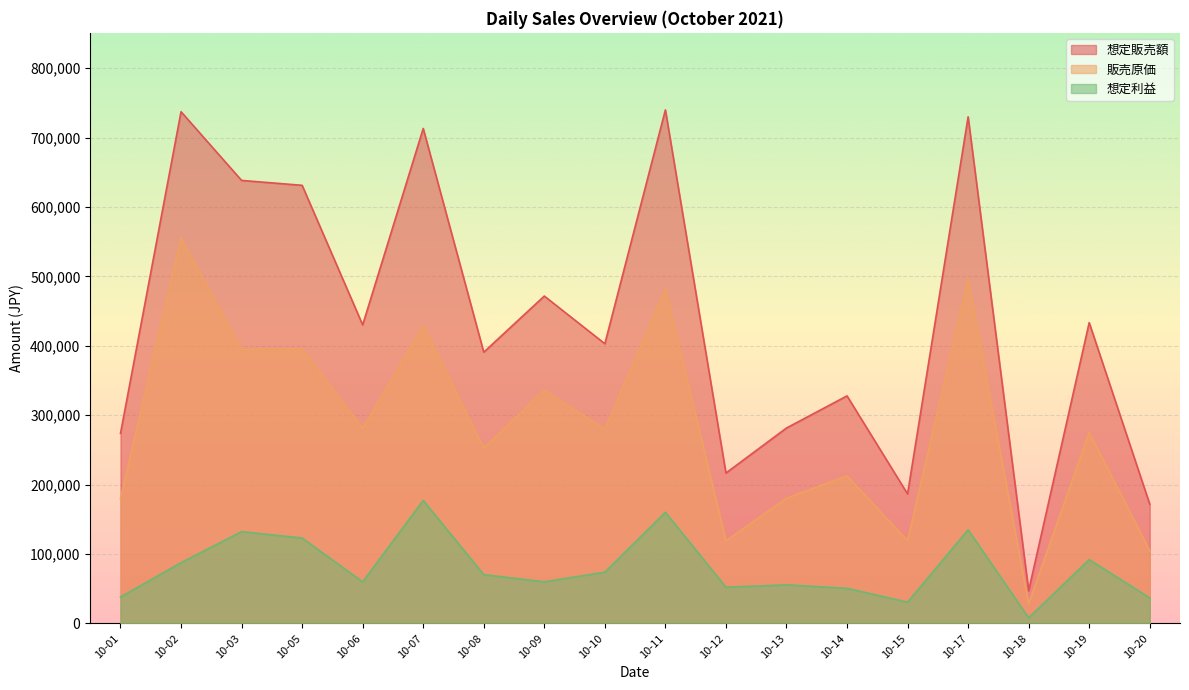

What is the sum of all 想定販売額 values?

7824692.0